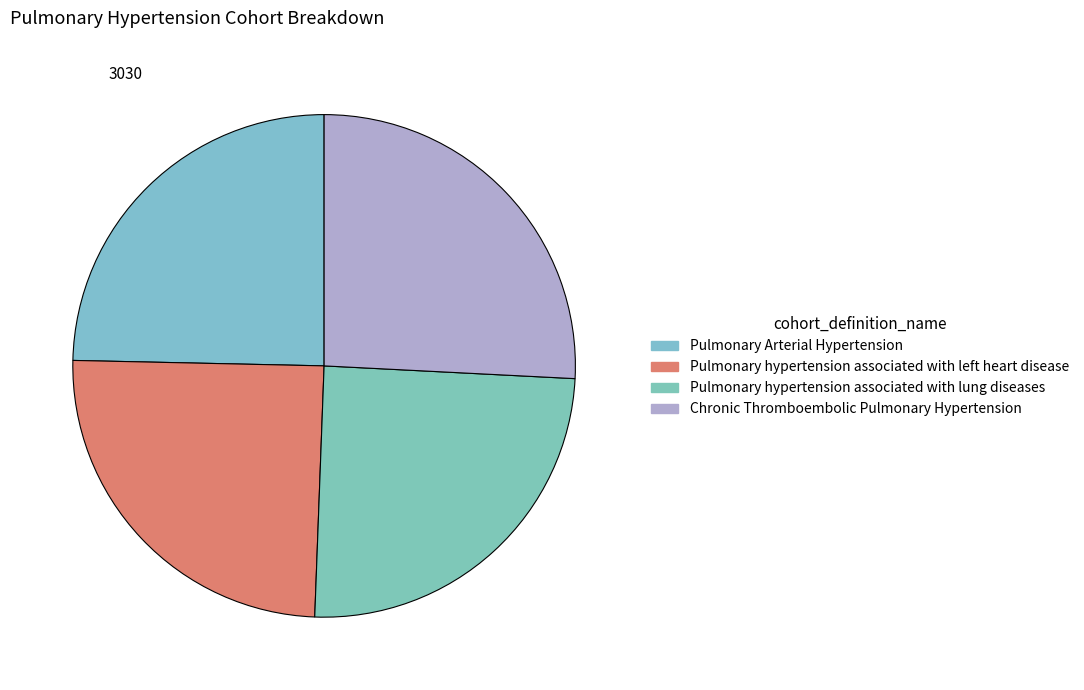

Does Pulmonary Arterial Hypertension account for over 50% of the chart?

No